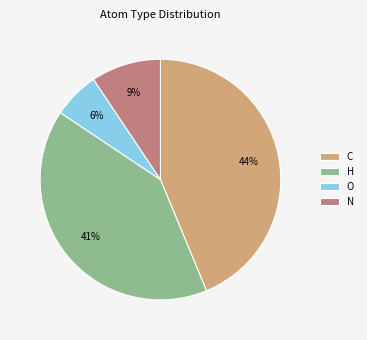

How many slices are in this pie chart?

4